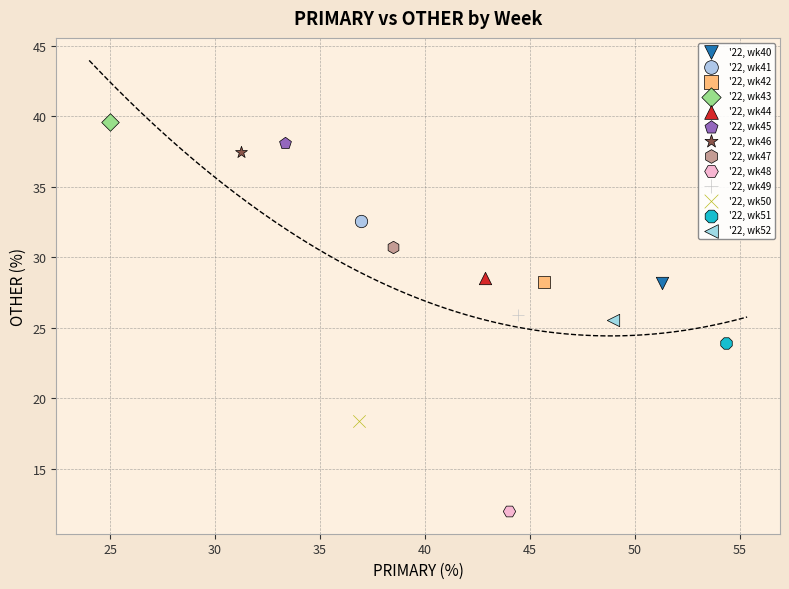

What are all the series names shown in the legend?

'22, wk40, '22, wk41, '22, wk42, '22, wk43, '22, wk44, '22, wk45, '22, wk46, '22, wk47, '22, wk48, '22, wk49, '22, wk50, '22, wk51, '22, wk52